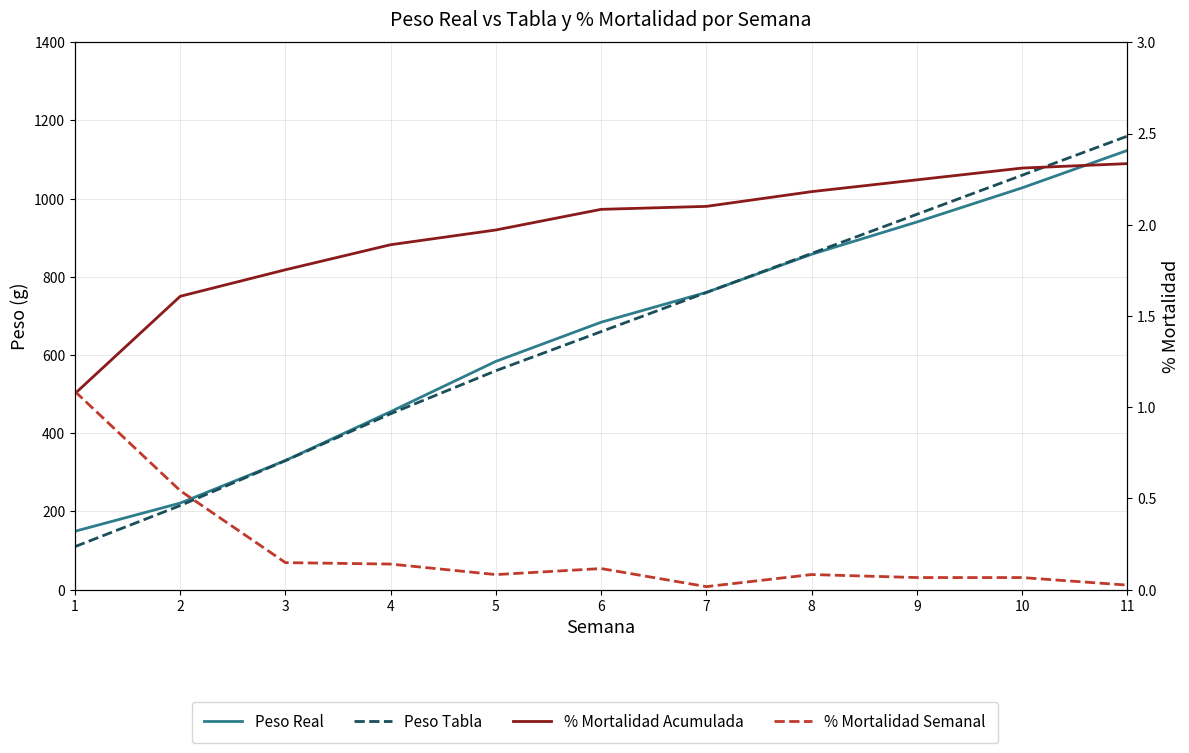

What is the sum of all % Mortalidad Acumulada values?

21.6